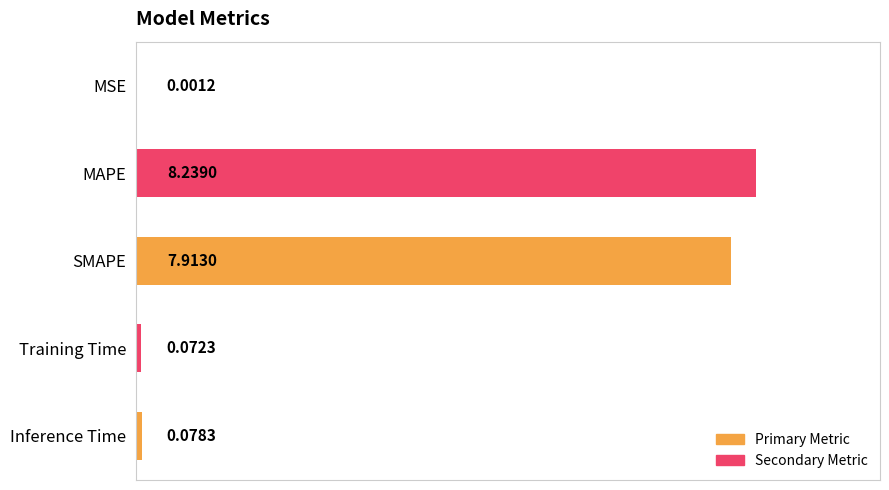

How many series are shown in this chart?

1